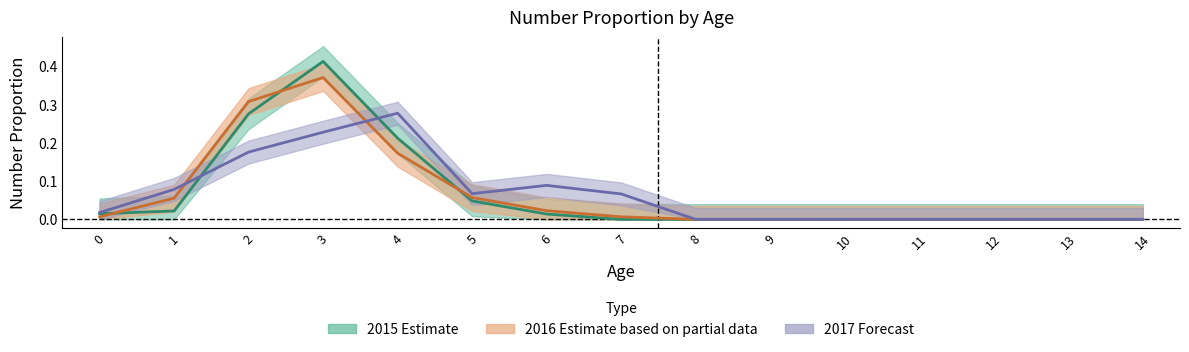

The value of 2017_Number_Prop at 13 is 0.0. True or false?

True